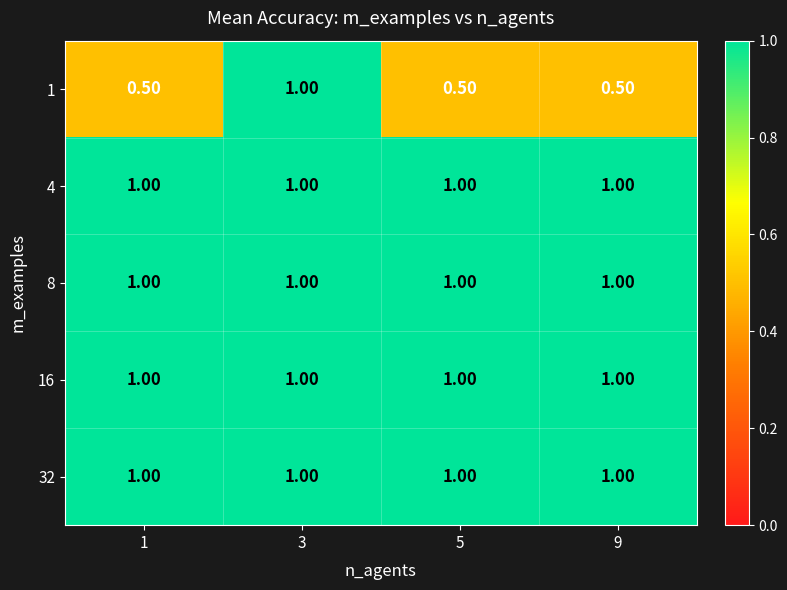

What is the total value across all series at 1?

4.5